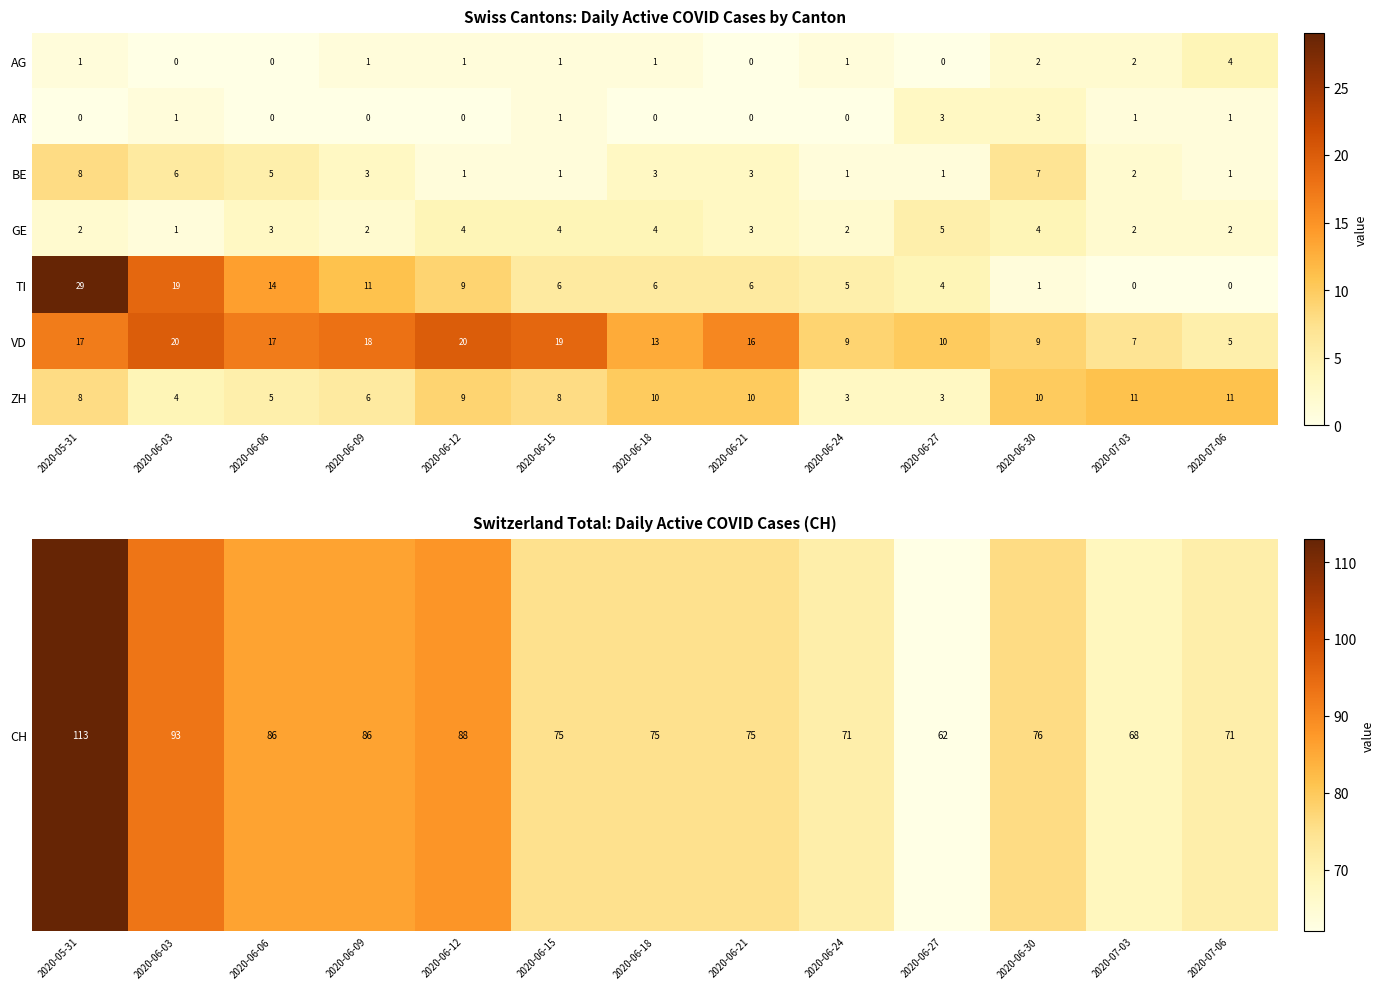

What is the sum of all GE values?

38